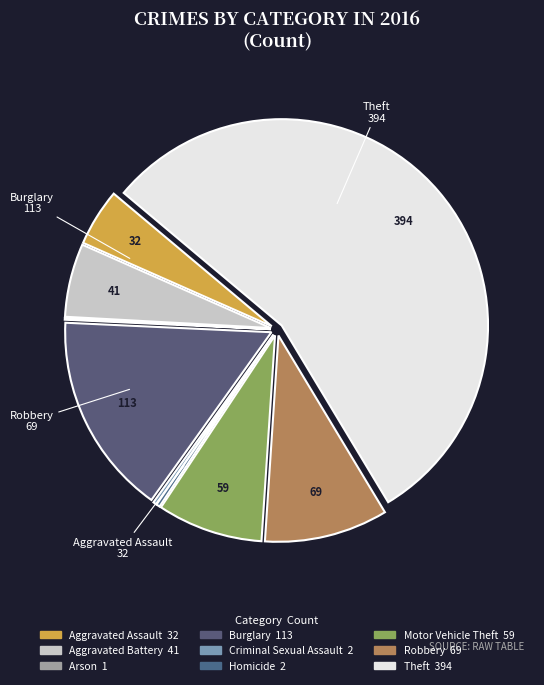

To the nearest percent, what is the difference between the largest and smallest slice percentages?

55%